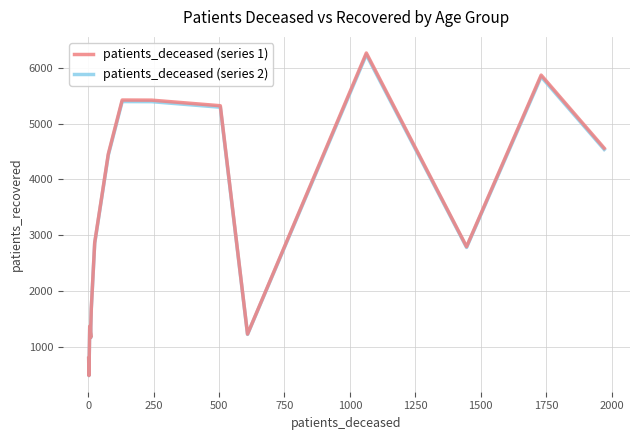

True or false: patients_deceased (series 2) has more than 0 interior local peaks.

True